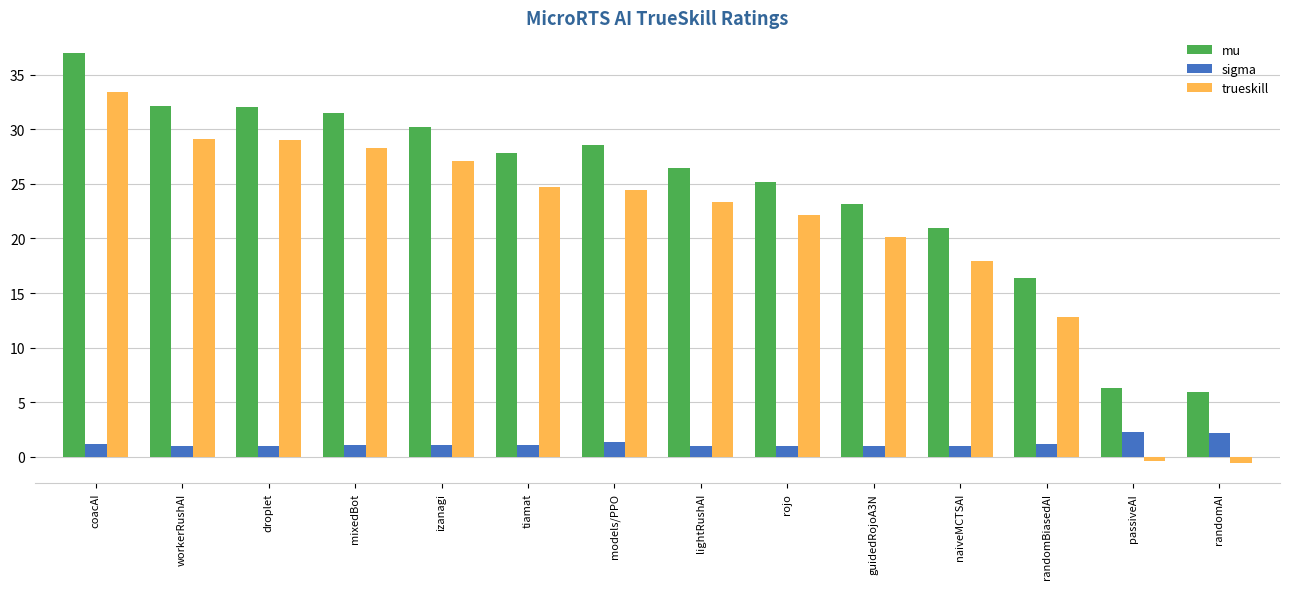

What is the average value of the trueskill series?

20.8